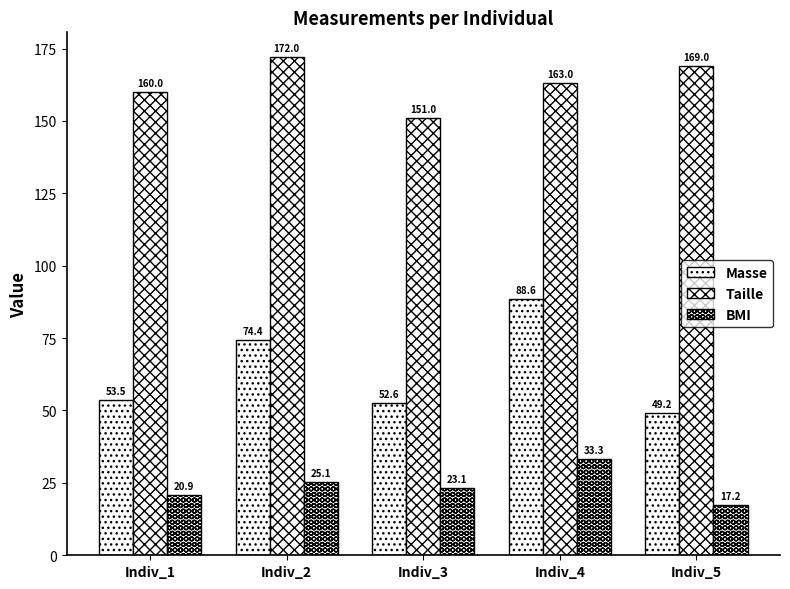

What is the difference between the maximum and minimum values in the Masse series?

39.4